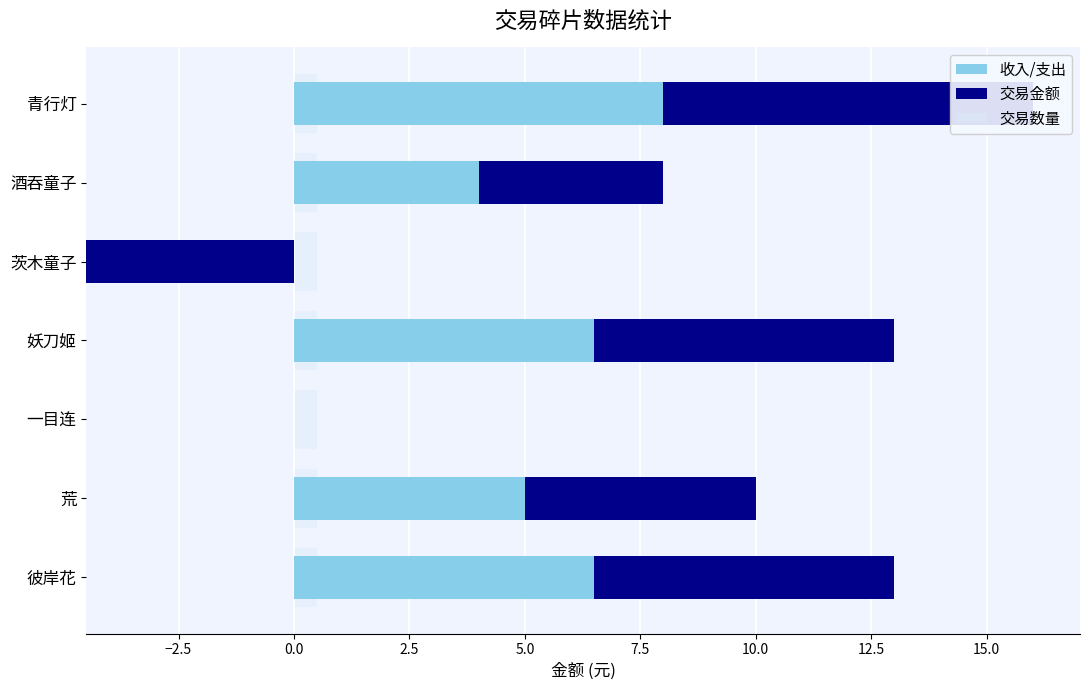

What is the sum of all 交易数量 values?

5.2